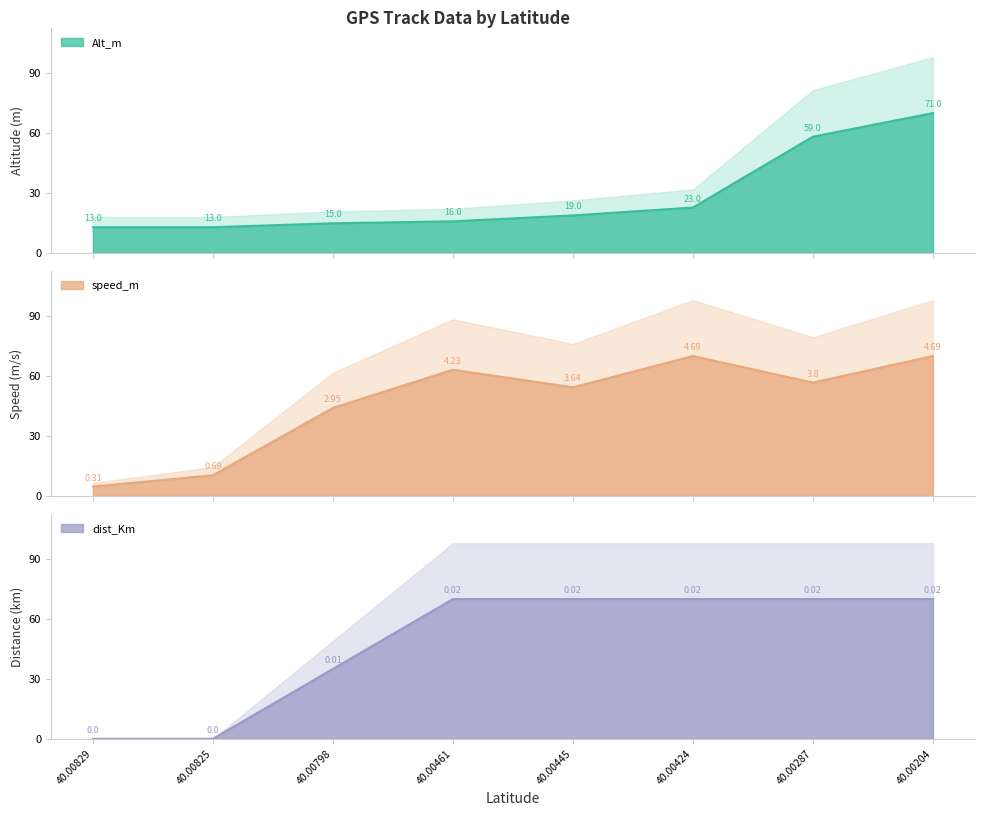

Which category has the lowest value across all series?

40.00829